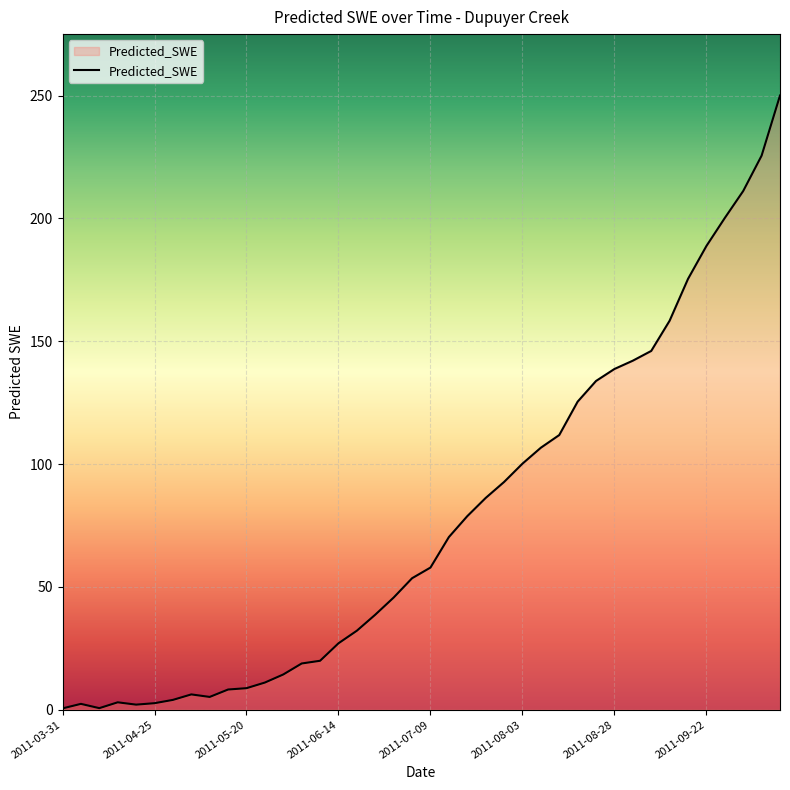

What is the difference between the maximum and second lowest values?

249.4